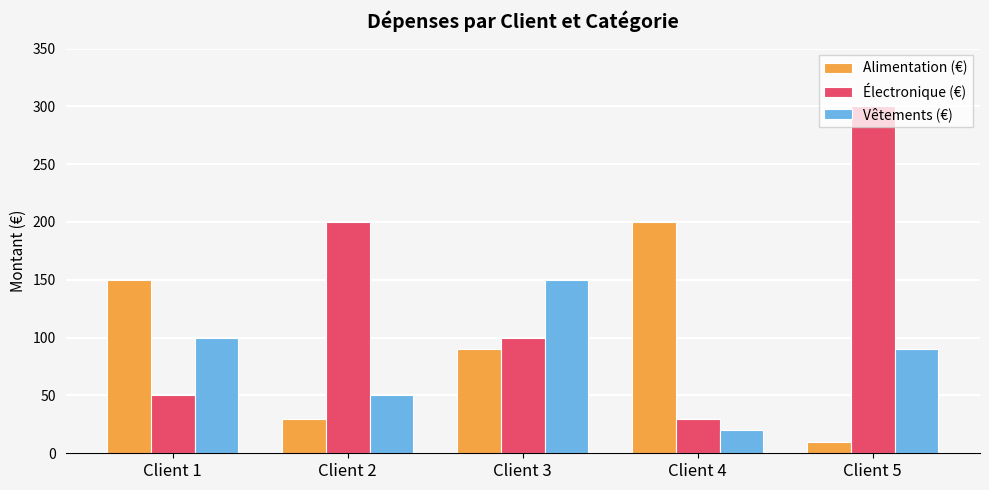

Reading left to right, transcribe all the data shown in this chart.

Alimentation (€): Client 1=150	Client 2=30	Client 3=90	Client 4=200	Client 5=10
Électronique (€): Client 1=50	Client 2=200	Client 3=100	Client 4=30	Client 5=300
Vêtements (€): Client 1=100	Client 2=50	Client 3=150	Client 4=20	Client 5=90